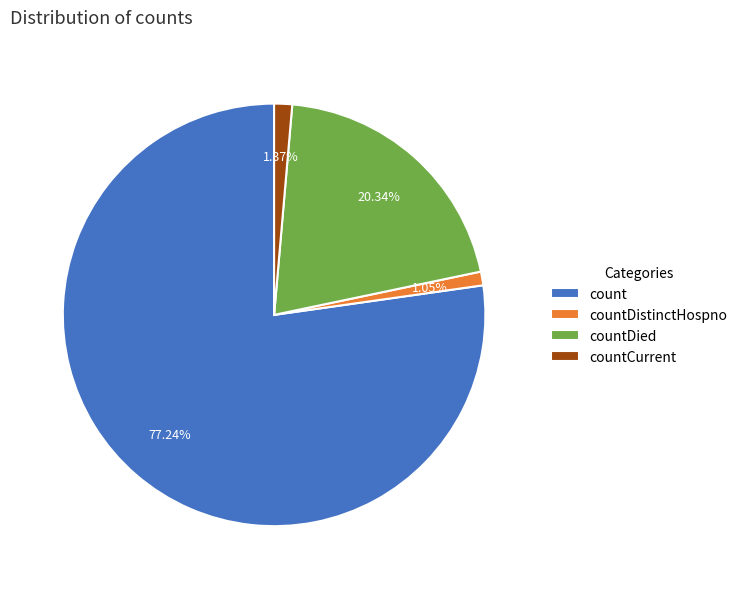

How many segments does this pie chart have?

4